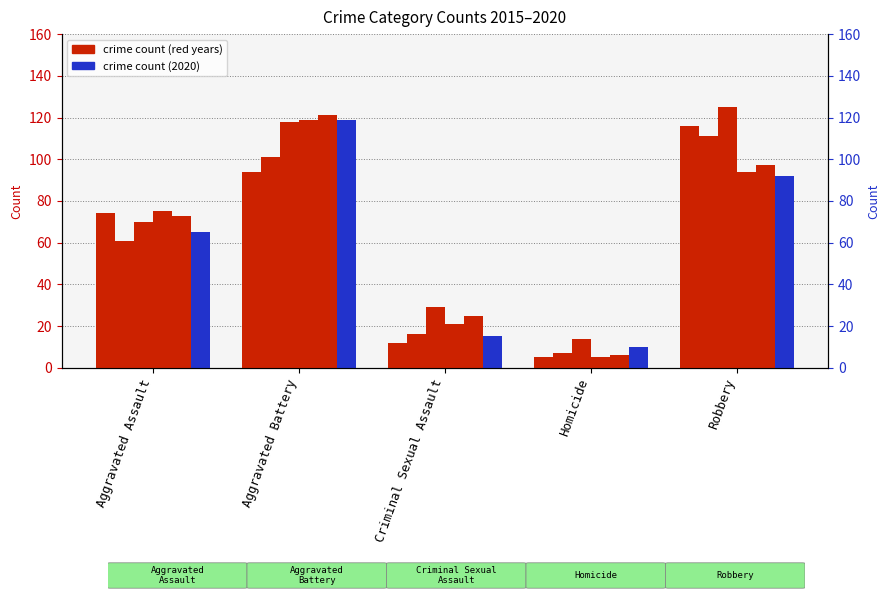

What is the label of the 5th bar from the right?

Aggravated Assault